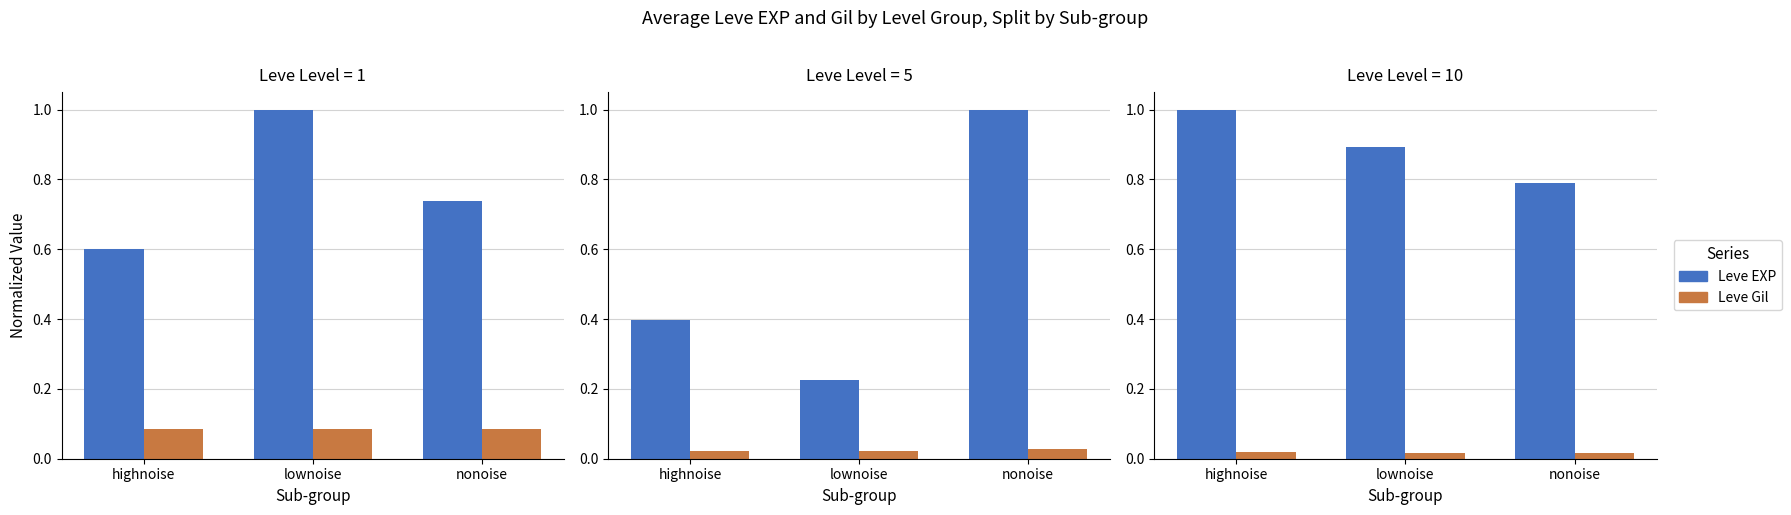

True or false: Leve EXP has a value of 0.3 at highnoise.

False